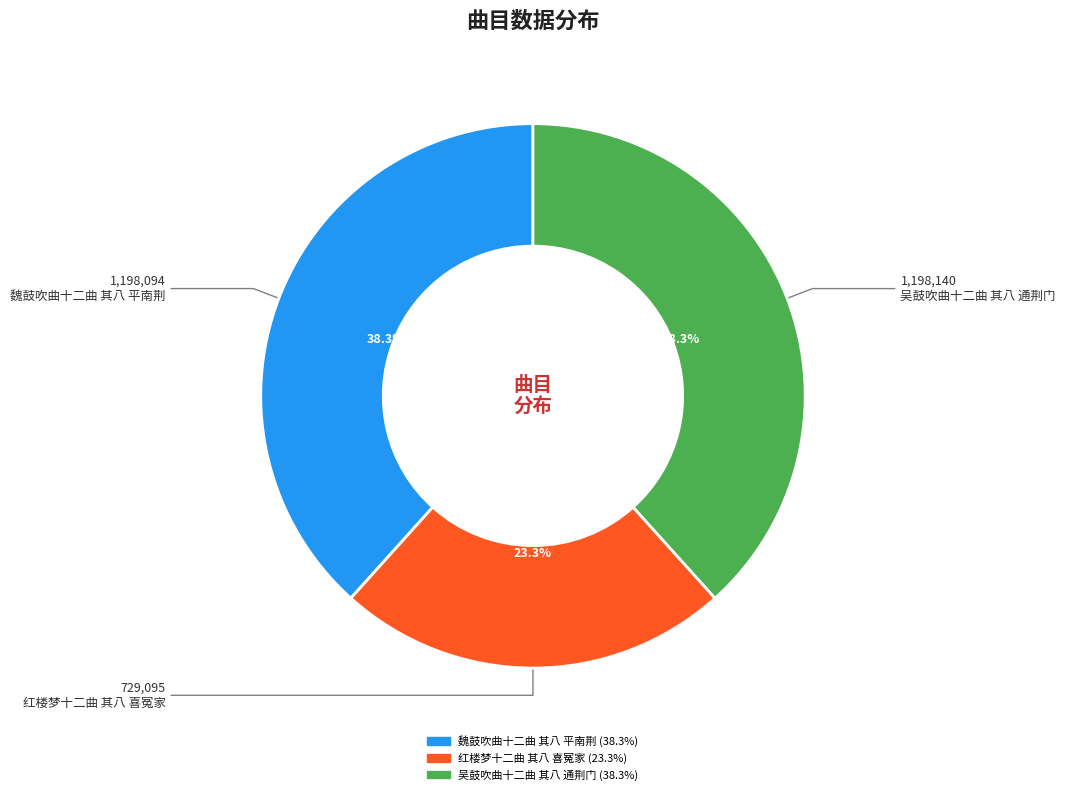

Which slice is the smallest?

红楼梦十二曲 其八 喜冤家